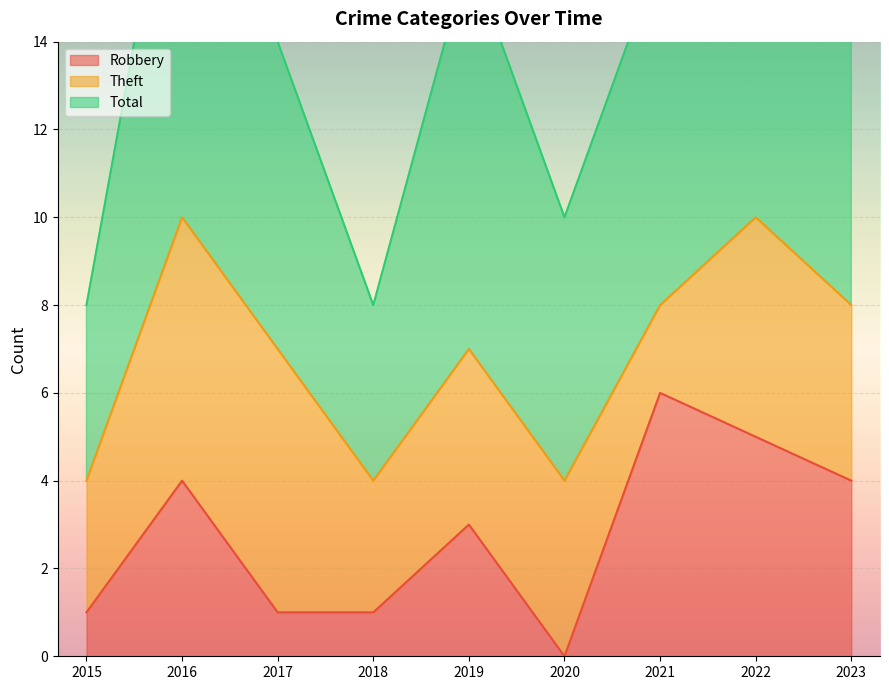

What is the value of the Robbery point at the 1st from the left?

1